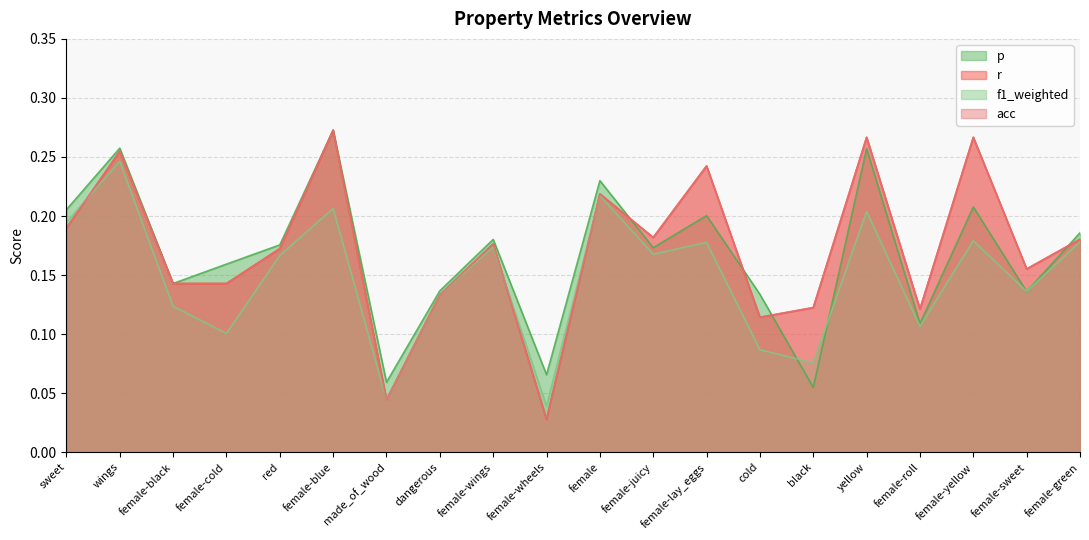

What is the total value across all series at female?

0.9